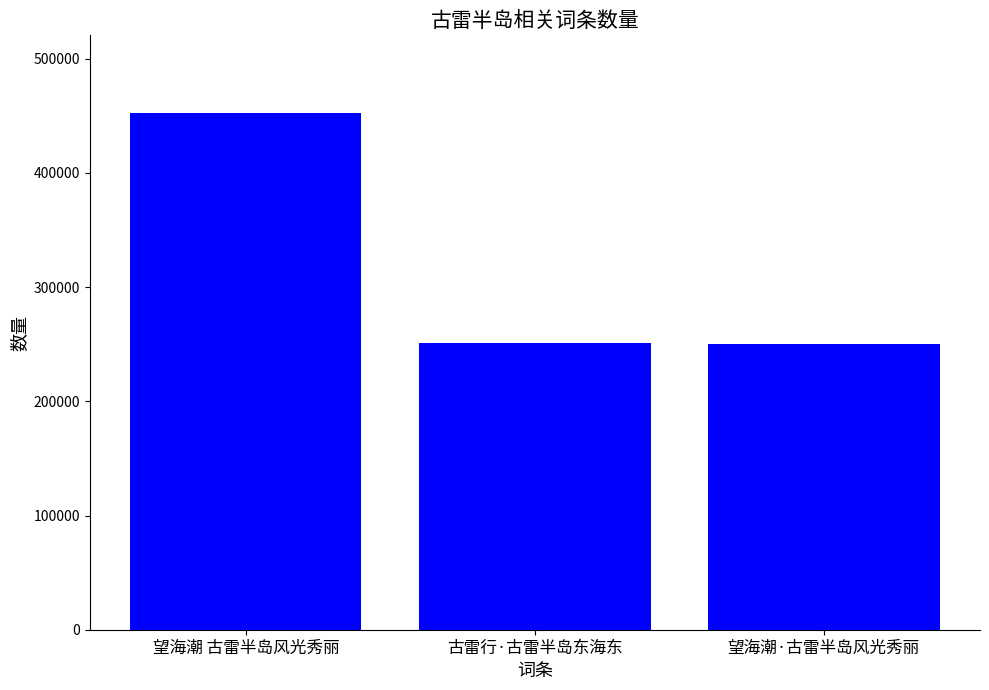

What is the average value?

317788